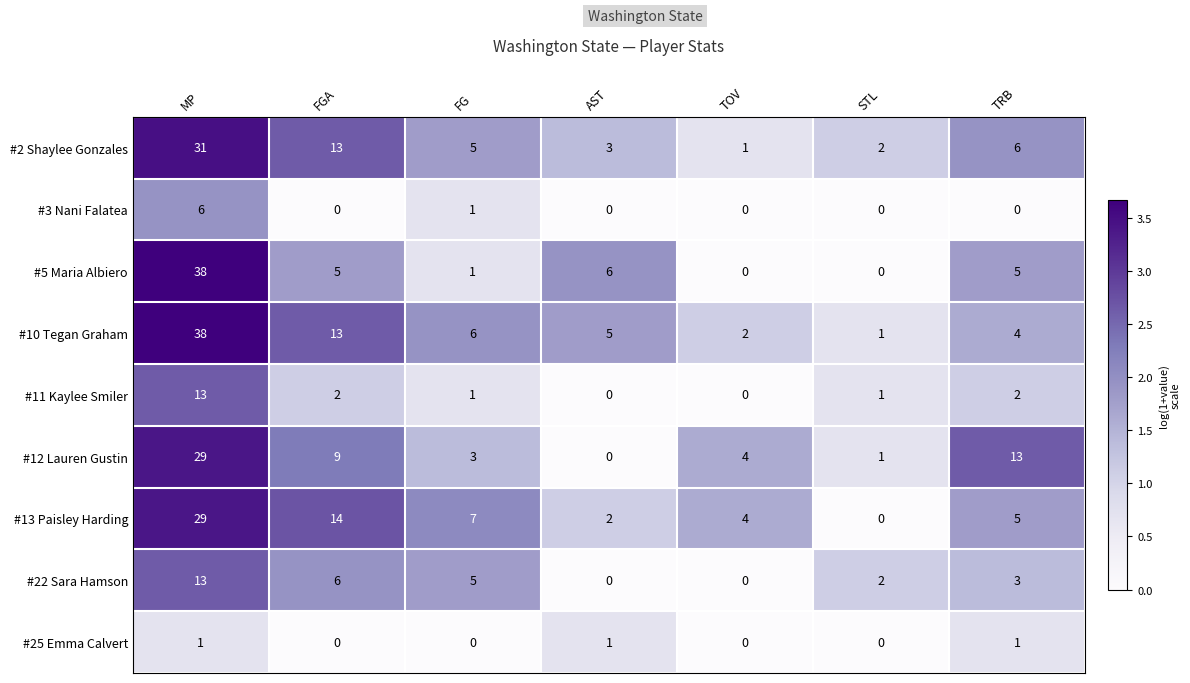

Which series has the largest total across all categories?

#10 Tegan Graham